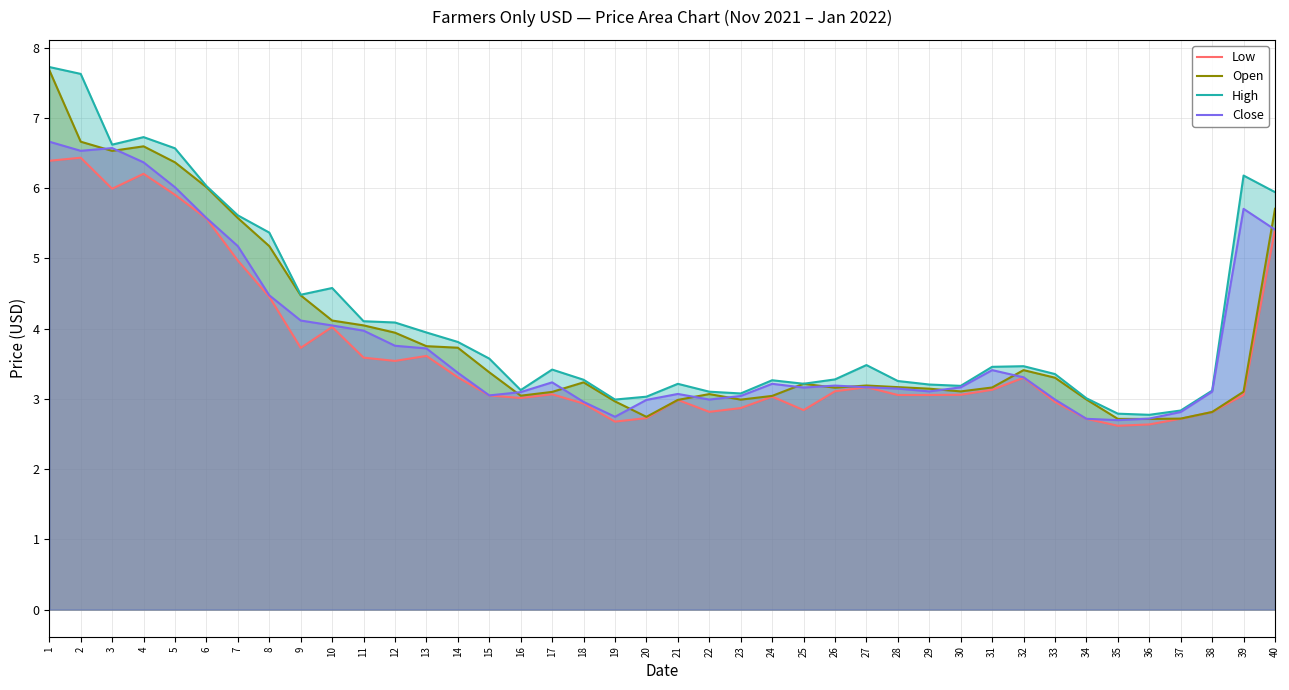

Which series has the largest total across all categories?

High